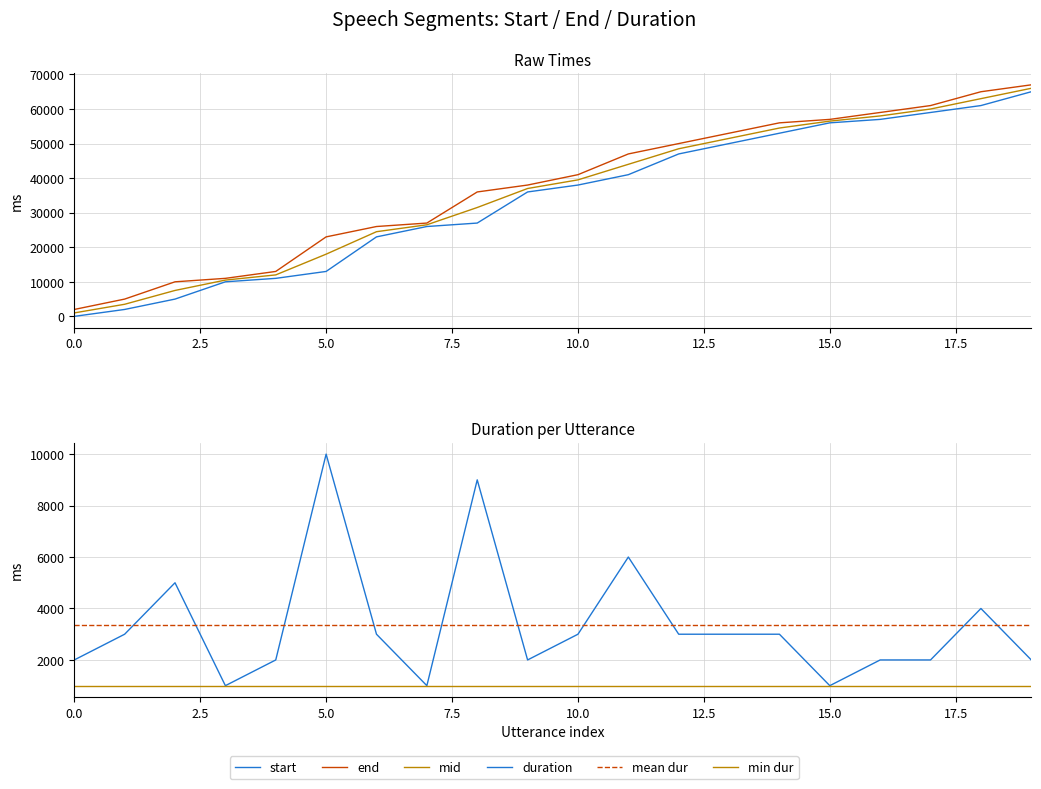

What is the difference between the maximum and second lowest values in the start series?

63000